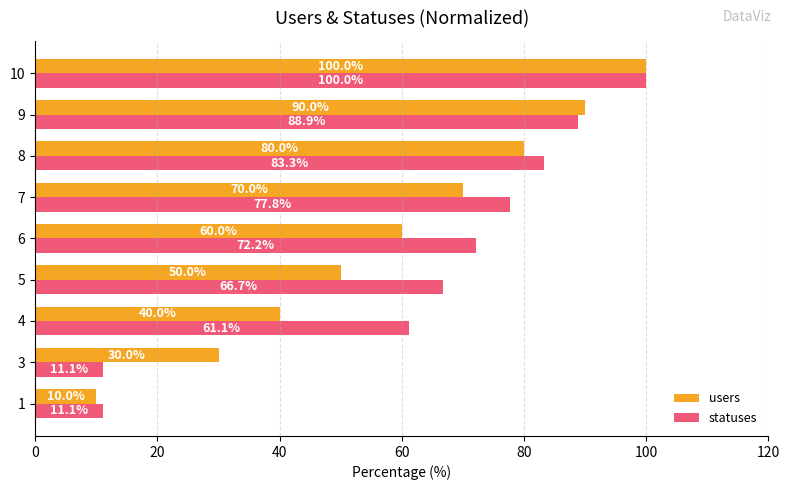

Read the users value at 8.

80.0